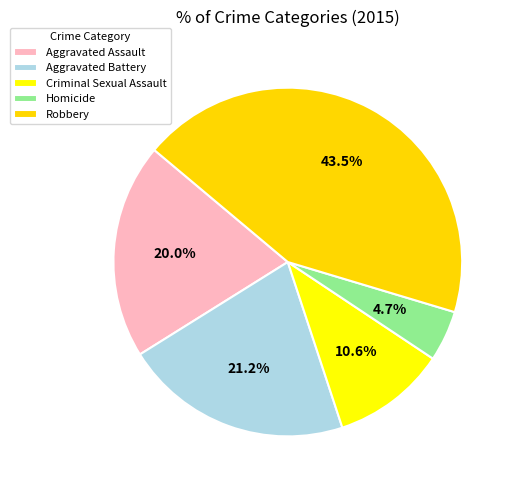

Count the number of slices in the pie.

5